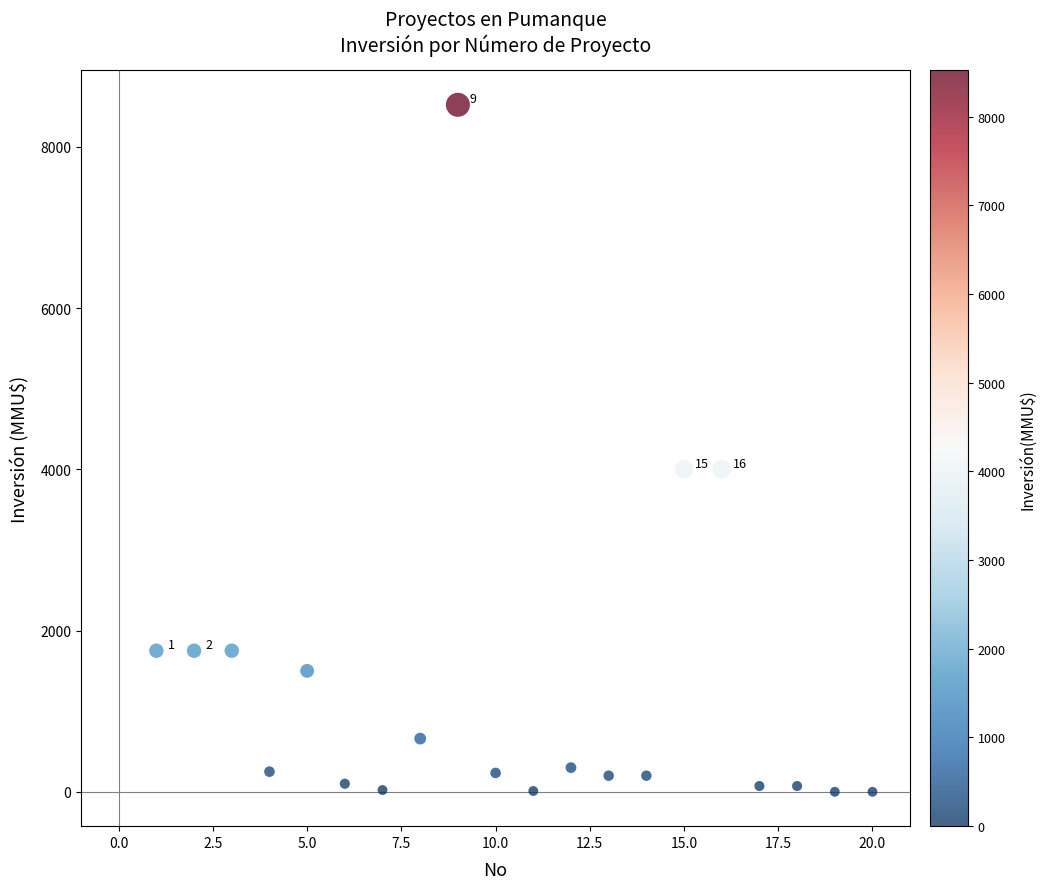

What is the range of Y values (max minus min)?

8521